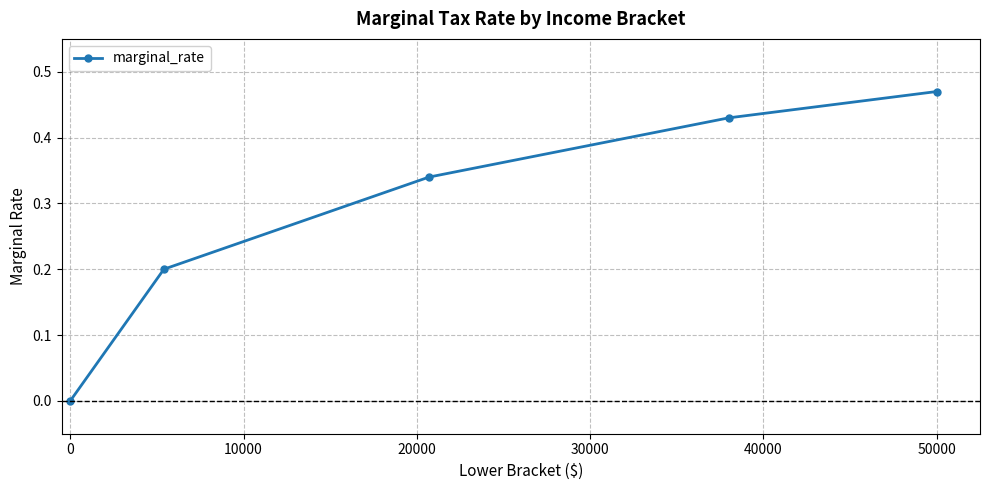

How many lines are shown in the chart?

1